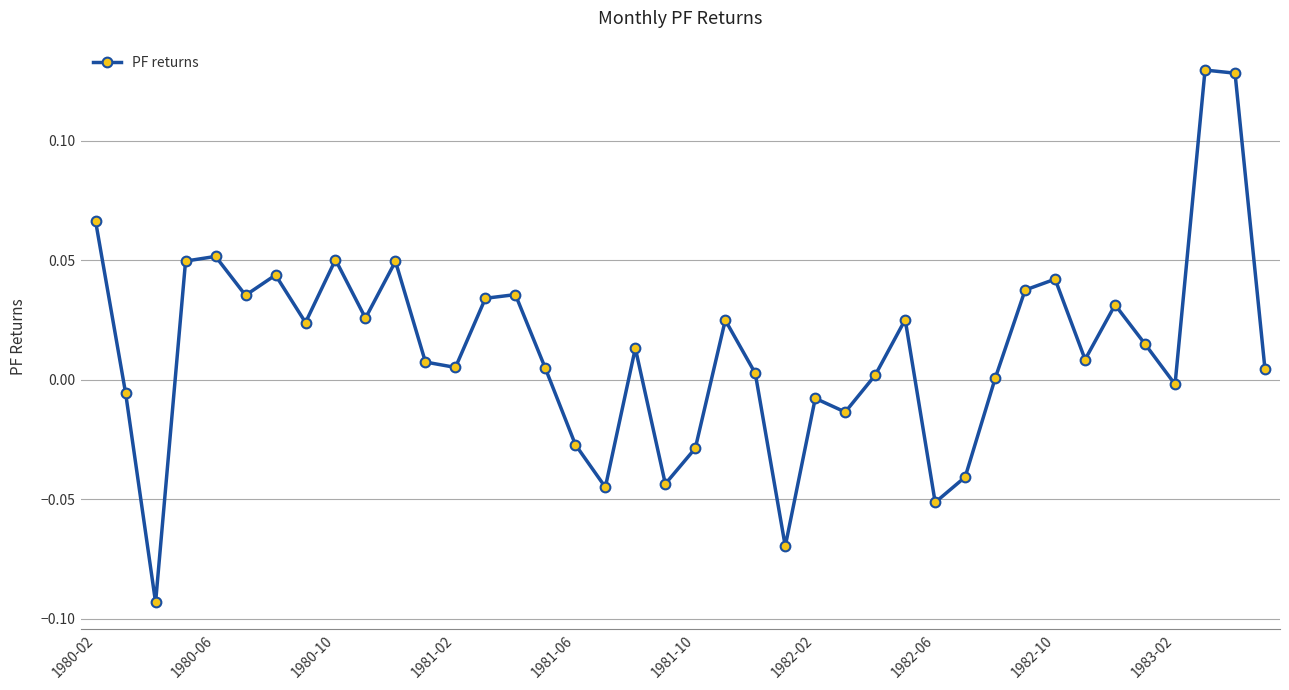

How many data points does each series have?

40